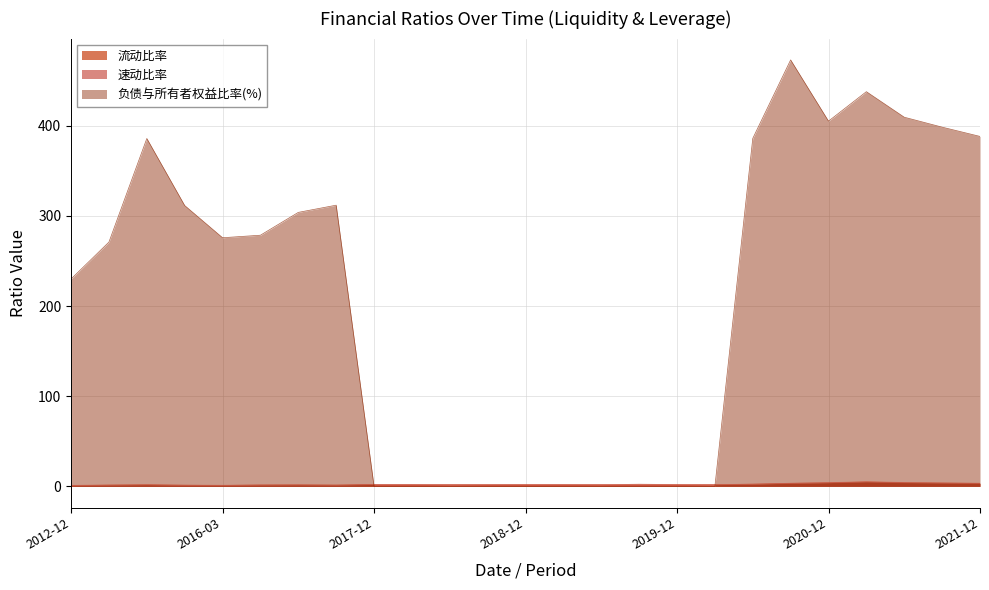

What is the greatest value displayed?

472.9